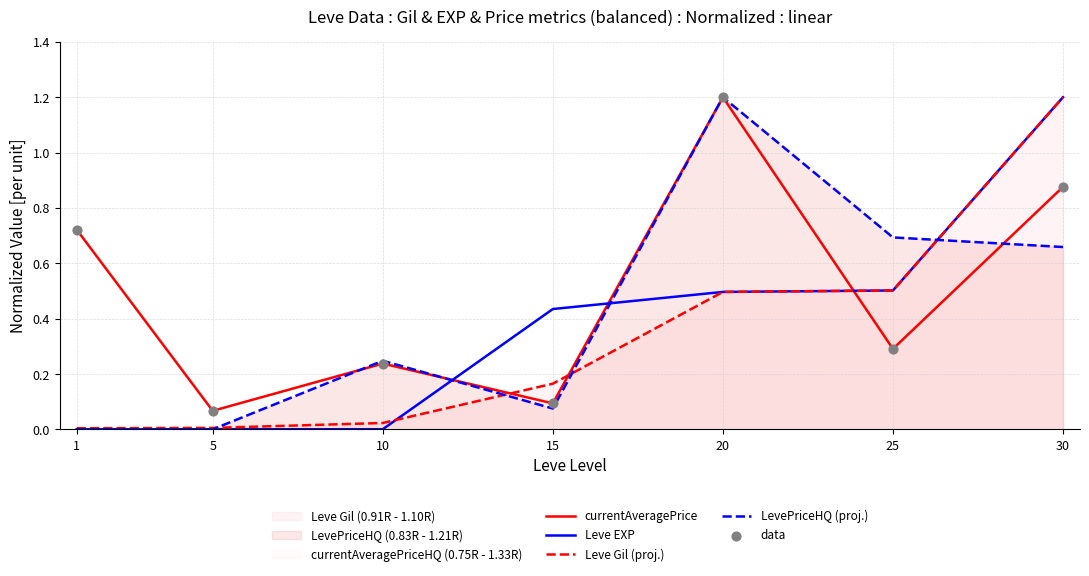

Is the value of Leve EXP at 1 greater than the value of currentAveragePrice at 5?

No